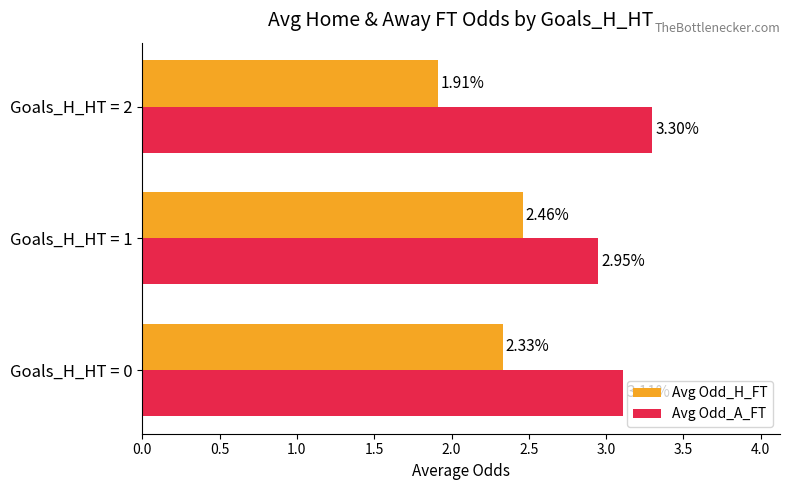

How many categories are shown in the chart?

3